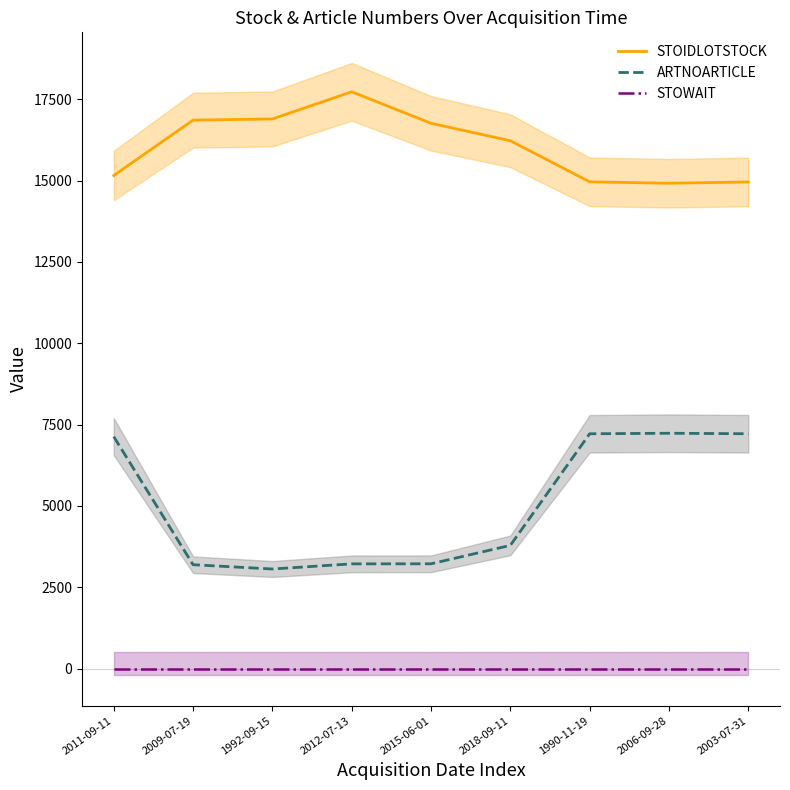

Does the chart display data point markers on the line(s)?

No